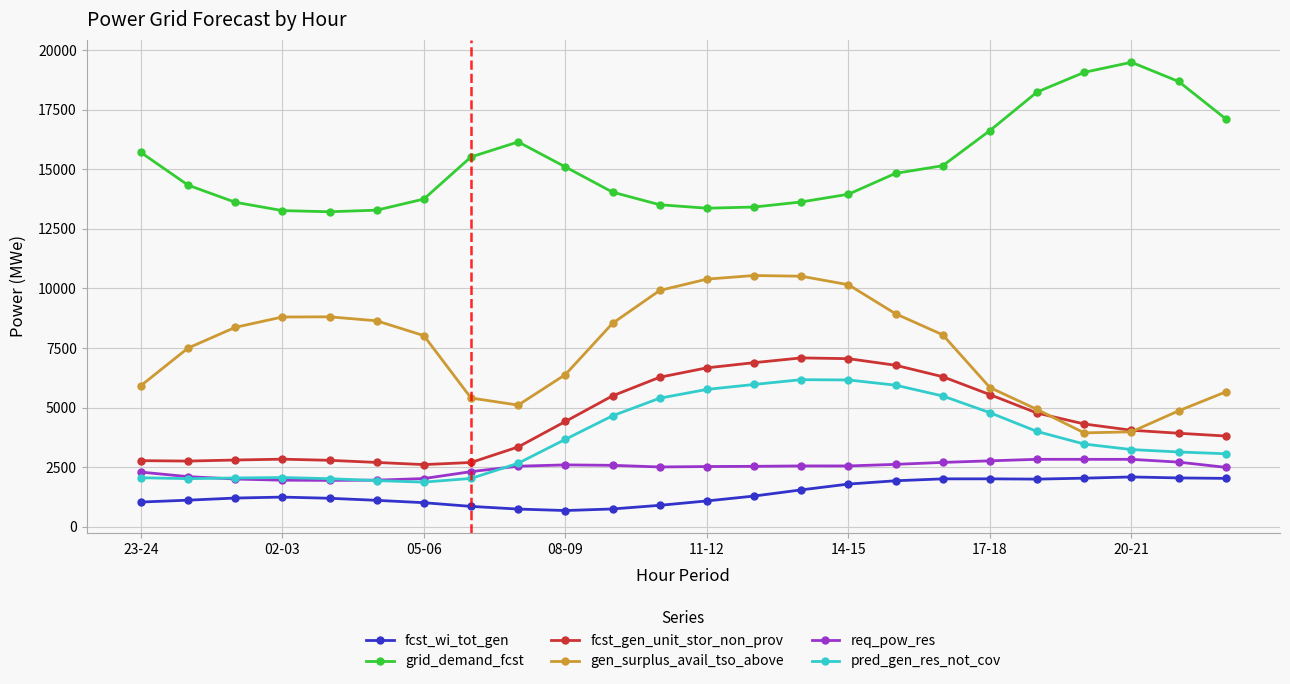

What is the maximum value for gen_surplus_avail_tso_above?

10543